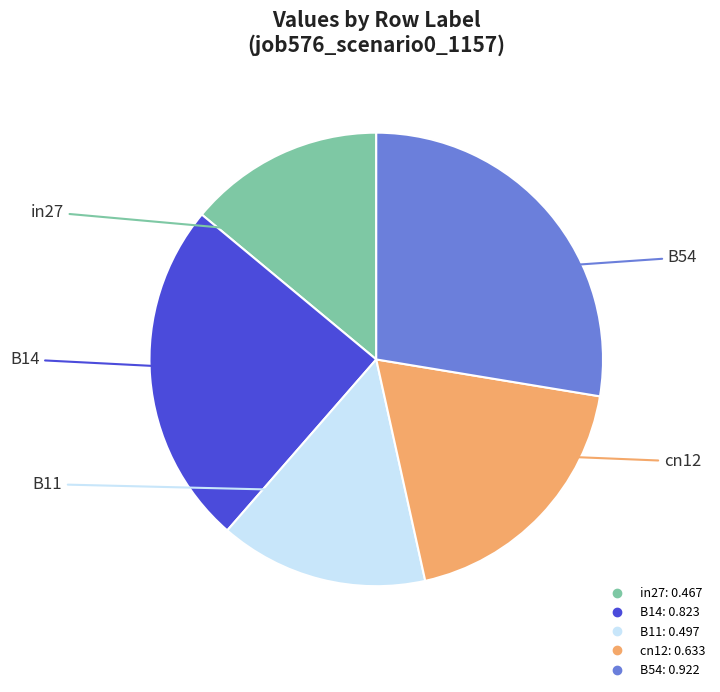

Combined, do cn12 and B11 account for over 50%?

No